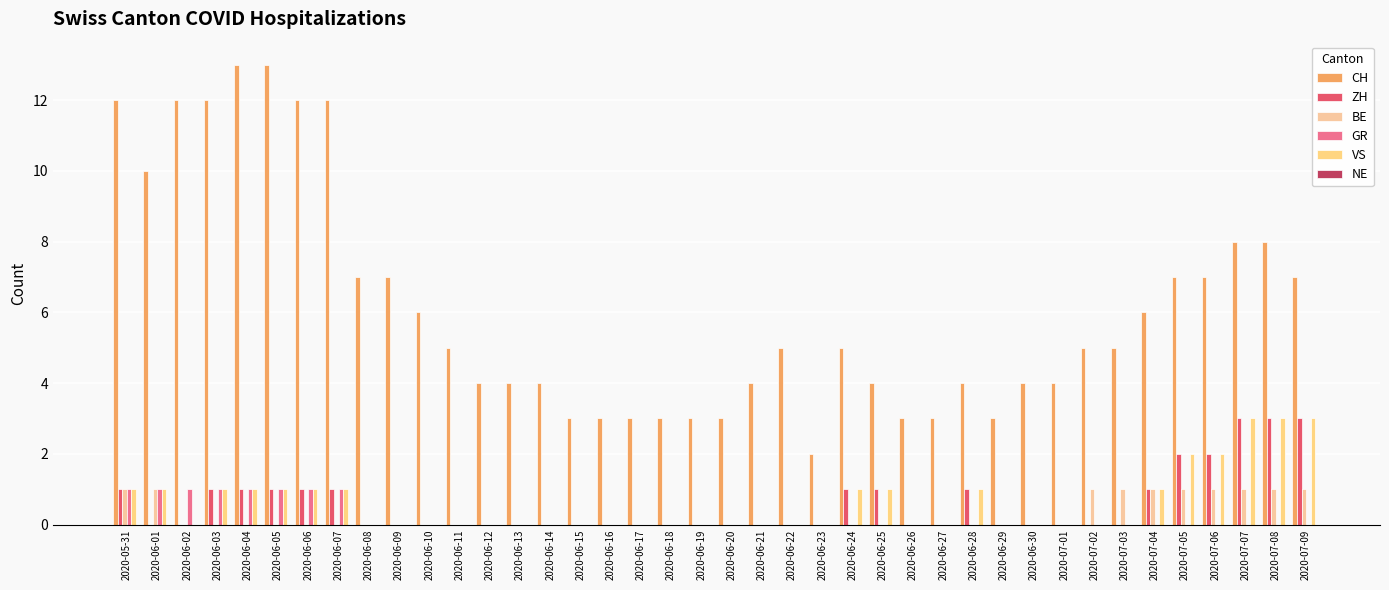

How many groups of bars are there?

40